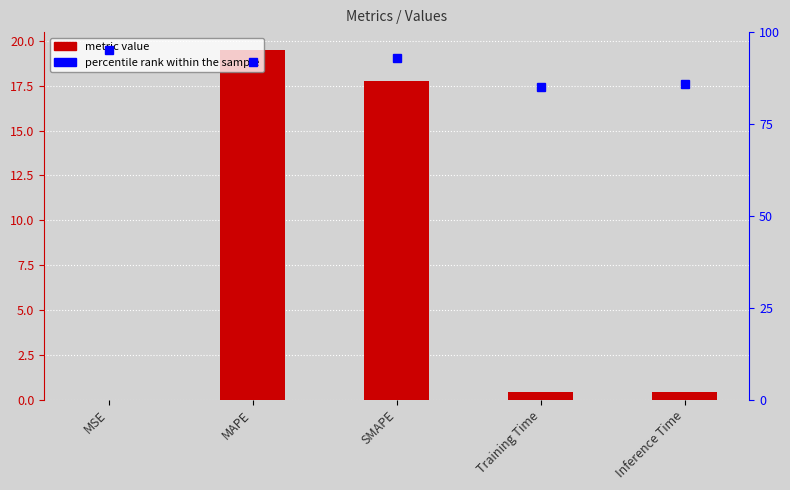

What is the label of the 3rd bar from the right?

SMAPE